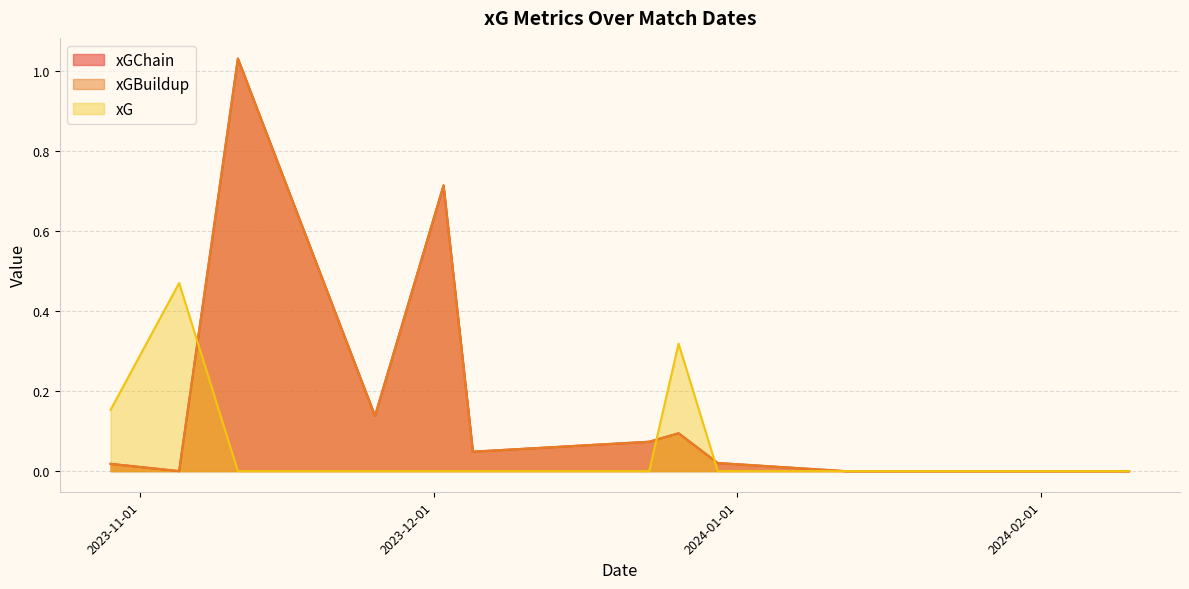

How many values in the xGBuildup series exceed 0?

8